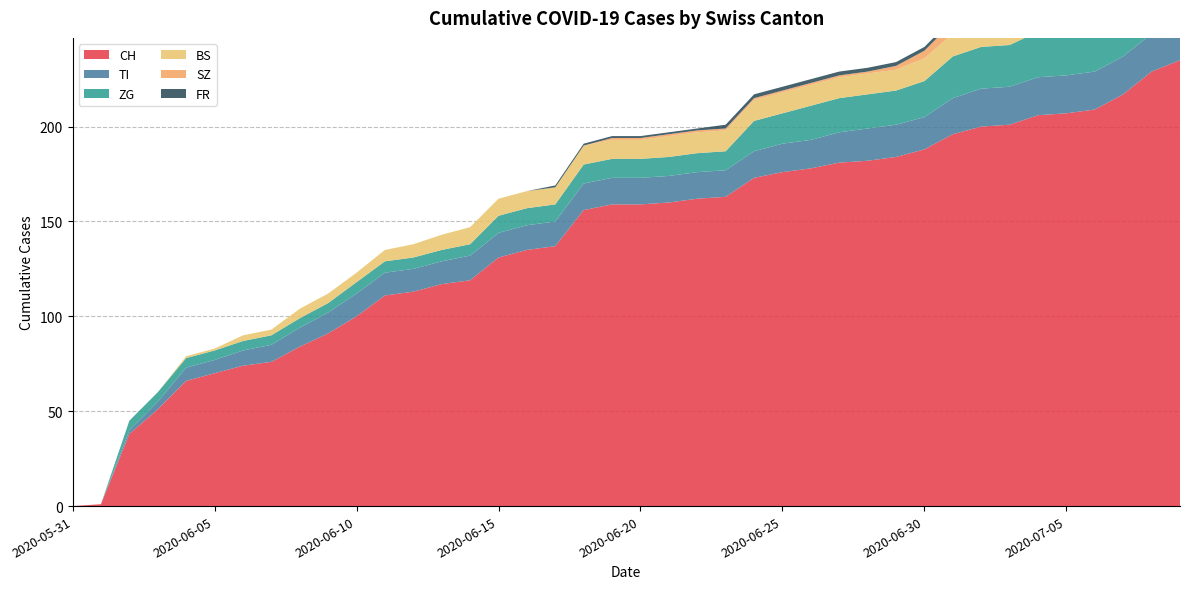

Reading right to left, what are all the values shown in this chart?

CH: 2020-07-09=235	2020-07-08=229	2020-07-07=217	2020-07-06=209	2020-07-05=207	2020-07-04=206	2020-07-03=201	2020-07-02=200	2020-07-01=196	2020-06-30=188	2020-06-29=184	2020-06-28=182	2020-06-27=181	2020-06-26=178	2020-06-25=176	2020-06-24=173	2020-06-23=163	2020-06-22=162	2020-06-21=160	2020-06-20=159	2020-06-19=159	2020-06-18=156	2020-06-17=137	2020-06-16=135	2020-06-15=131	2020-06-14=119	2020-06-13=117	2020-06-12=113	2020-06-11=111	2020-06-10=100	2020-06-09=91	2020-06-08=84	2020-06-07=76	2020-06-06=74	2020-06-05=70	2020-06-04=66	2020-06-03=51	2020-06-02=38	2020-06-01=1	2020-05-31=0
TI: 2020-07-09=20	2020-07-08=20	2020-07-07=20	2020-07-06=20	2020-07-05=20	2020-07-04=20	2020-07-03=20	2020-07-02=20	2020-07-01=19	2020-06-30=17	2020-06-29=17	2020-06-28=17	2020-06-27=16	2020-06-26=15	2020-06-25=15	2020-06-24=14	2020-06-23=14	2020-06-22=14	2020-06-21=14	2020-06-20=14	2020-06-19=14	2020-06-18=14	2020-06-17=13	2020-06-16=13	2020-06-15=13	2020-06-14=13	2020-06-13=12	2020-06-12=12	2020-06-11=12	2020-06-10=12	2020-06-09=11	2020-06-08=10	2020-06-07=9	2020-06-06=8	2020-06-05=7	2020-06-04=7	2020-06-03=4	2020-06-02=2	2020-06-01=0	2020-05-31=0
ZG: 2020-07-09=31	2020-07-08=29	2020-07-07=26	2020-07-06=24	2020-07-05=24	2020-07-04=24	2020-07-03=22	2020-07-02=22	2020-07-01=22	2020-06-30=19	2020-06-29=18	2020-06-28=18	2020-06-27=18	2020-06-26=18	2020-06-25=16	2020-06-24=16	2020-06-23=10	2020-06-22=10	2020-06-21=10	2020-06-20=10	2020-06-19=10	2020-06-18=10	2020-06-17=9	2020-06-16=9	2020-06-15=9	2020-06-14=6	2020-06-13=6	2020-06-12=6	2020-06-11=6	2020-06-10=6	2020-06-09=5	2020-06-08=5	2020-06-07=5	2020-06-06=5	2020-06-05=5	2020-06-04=5	2020-06-03=5	2020-06-02=5	2020-06-01=0	2020-05-31=0
BS: 2020-07-09=12	2020-07-08=12	2020-07-07=12	2020-07-06=12	2020-07-05=12	2020-07-04=12	2020-07-03=12	2020-07-02=12	2020-07-01=12	2020-06-30=12	2020-06-29=11	2020-06-28=11	2020-06-27=11	2020-06-26=11	2020-06-25=11	2020-06-24=11	2020-06-23=11	2020-06-22=11	2020-06-21=11	2020-06-20=10	2020-06-19=10	2020-06-18=10	2020-06-17=9	2020-06-16=9	2020-06-15=9	2020-06-14=9	2020-06-13=8	2020-06-12=7	2020-06-11=6	2020-06-10=5	2020-06-09=5	2020-06-08=5	2020-06-07=3	2020-06-06=3	2020-06-05=1	2020-06-04=1	2020-06-03=0	2020-06-02=0	2020-06-01=0	2020-05-31=0
SZ: 2020-07-09=17	2020-07-08=17	2020-07-07=9	2020-07-06=9	2020-07-05=9	2020-07-04=9	2020-07-03=9	2020-07-02=9	2020-07-01=6	2020-06-30=4	2020-06-29=2	2020-06-28=1	2020-06-27=1	2020-06-26=1	2020-06-25=1	2020-06-24=1	2020-06-23=1	2020-06-22=1	2020-06-21=1	2020-06-20=1	2020-06-19=1	2020-06-18=0	2020-06-17=0	2020-06-16=0	2020-06-15=0	2020-06-14=0	2020-06-13=0	2020-06-12=0	2020-06-11=0	2020-06-10=0	2020-06-09=0	2020-06-08=0	2020-06-07=0	2020-06-06=0	2020-06-05=0	2020-06-04=0	2020-06-03=0	2020-06-02=0	2020-06-01=0	2020-05-31=0
FR: 2020-07-09=2	2020-07-08=2	2020-07-07=2	2020-07-06=2	2020-07-05=2	2020-07-04=2	2020-07-03=2	2020-07-02=2	2020-07-01=2	2020-06-30=2	2020-06-29=2	2020-06-28=2	2020-06-27=2	2020-06-26=2	2020-06-25=2	2020-06-24=2	2020-06-23=2	2020-06-22=1	2020-06-21=1	2020-06-20=1	2020-06-19=1	2020-06-18=1	2020-06-17=1	2020-06-16=0	2020-06-15=0	2020-06-14=0	2020-06-13=0	2020-06-12=0	2020-06-11=0	2020-06-10=0	2020-06-09=0	2020-06-08=0	2020-06-07=0	2020-06-06=0	2020-06-05=0	2020-06-04=0	2020-06-03=0	2020-06-02=0	2020-06-01=0	2020-05-31=0